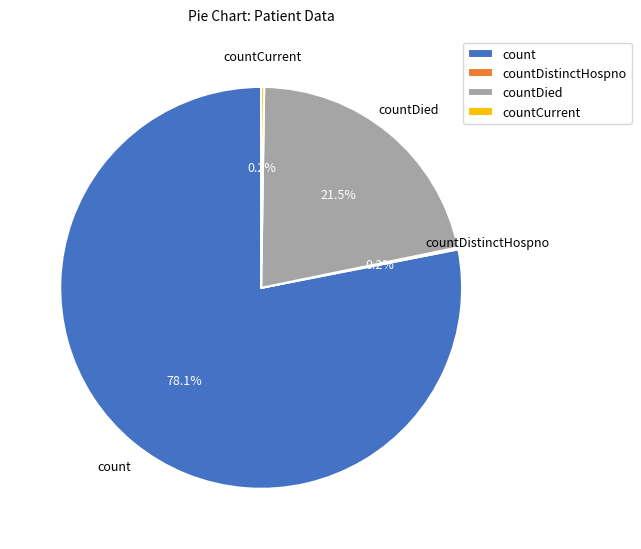

What is the largest slice in the pie chart?

count